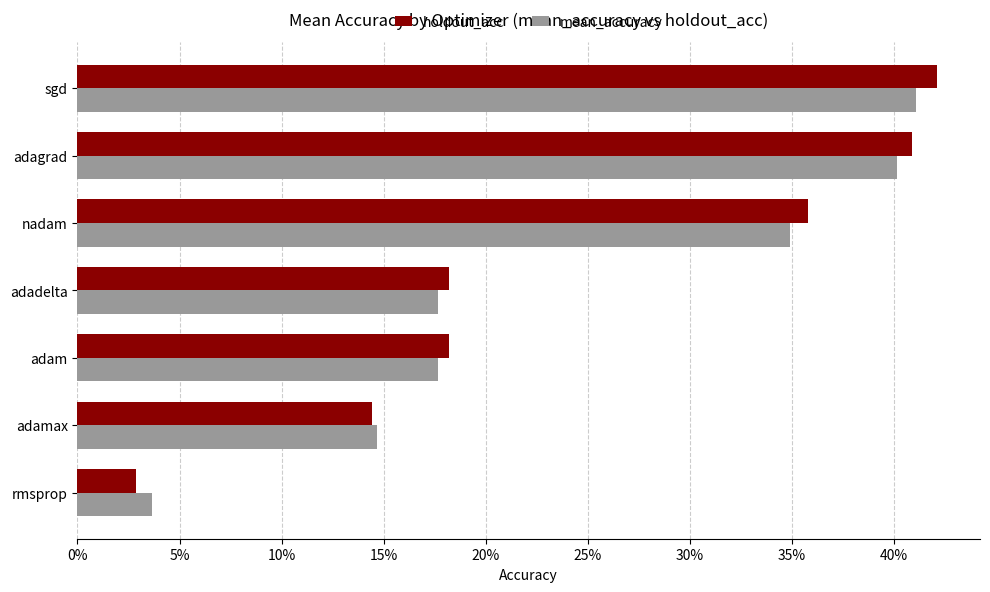

Reading left to right, transcribe all the data shown in this chart.

holdout_acc: 0.0	0.1	0.2	0.2	0.4	0.4	0.4
mean_accuracy: 0.0	0.1	0.2	0.2	0.3	0.4	0.4